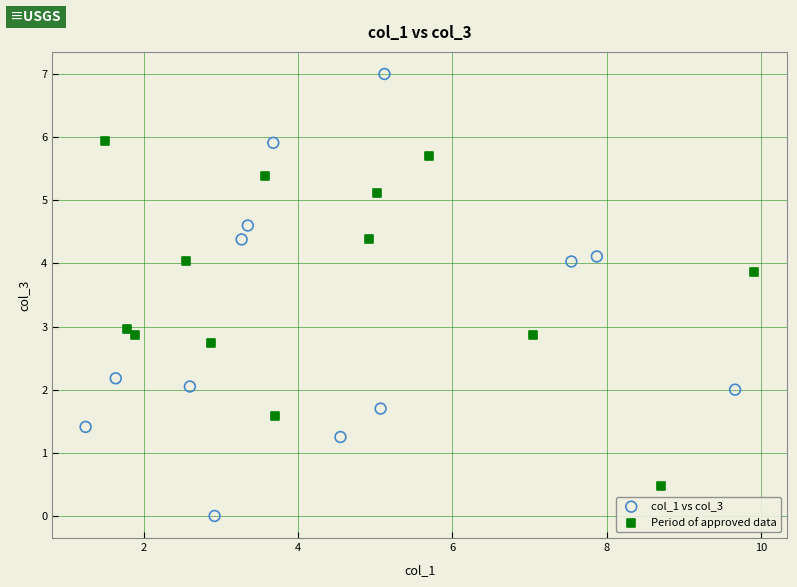

Which series reaches the minimum Y coordinate?

col_1 vs col_3